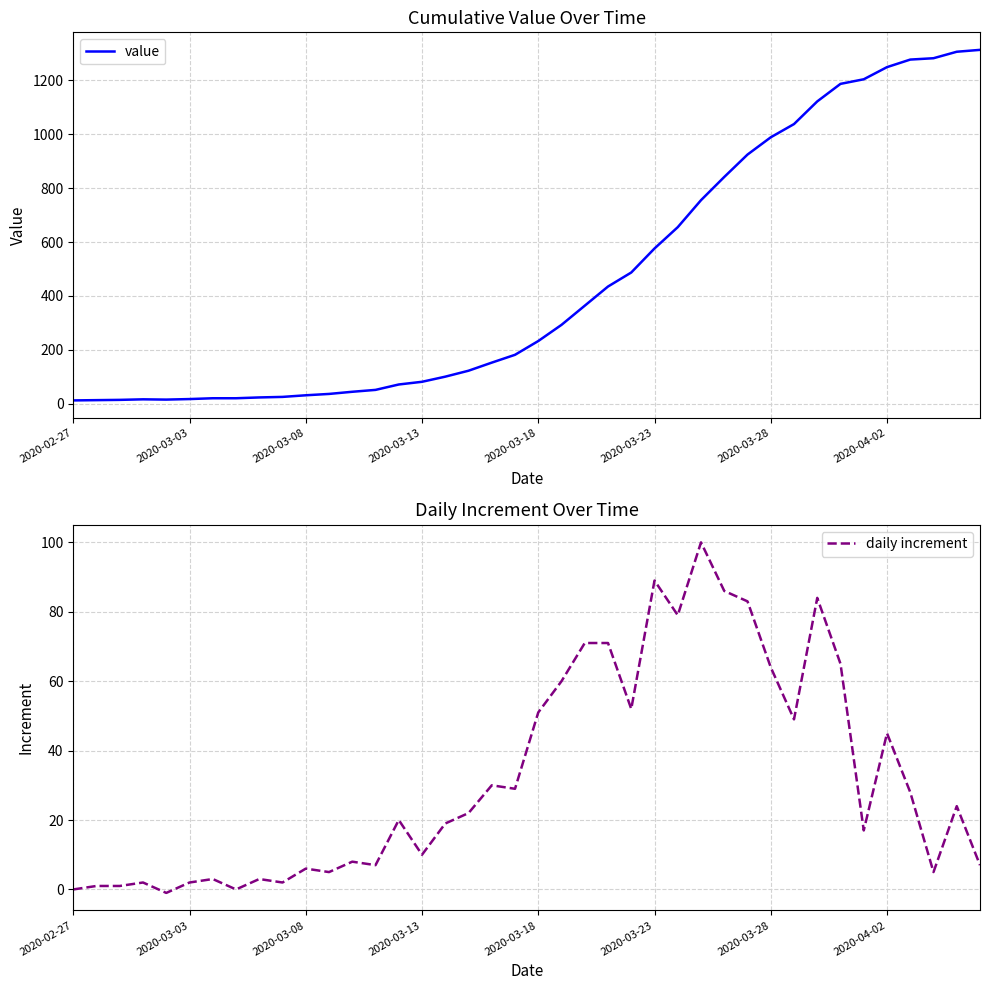

True or false: daily increment has more than 2 points higher than both neighbors.

True